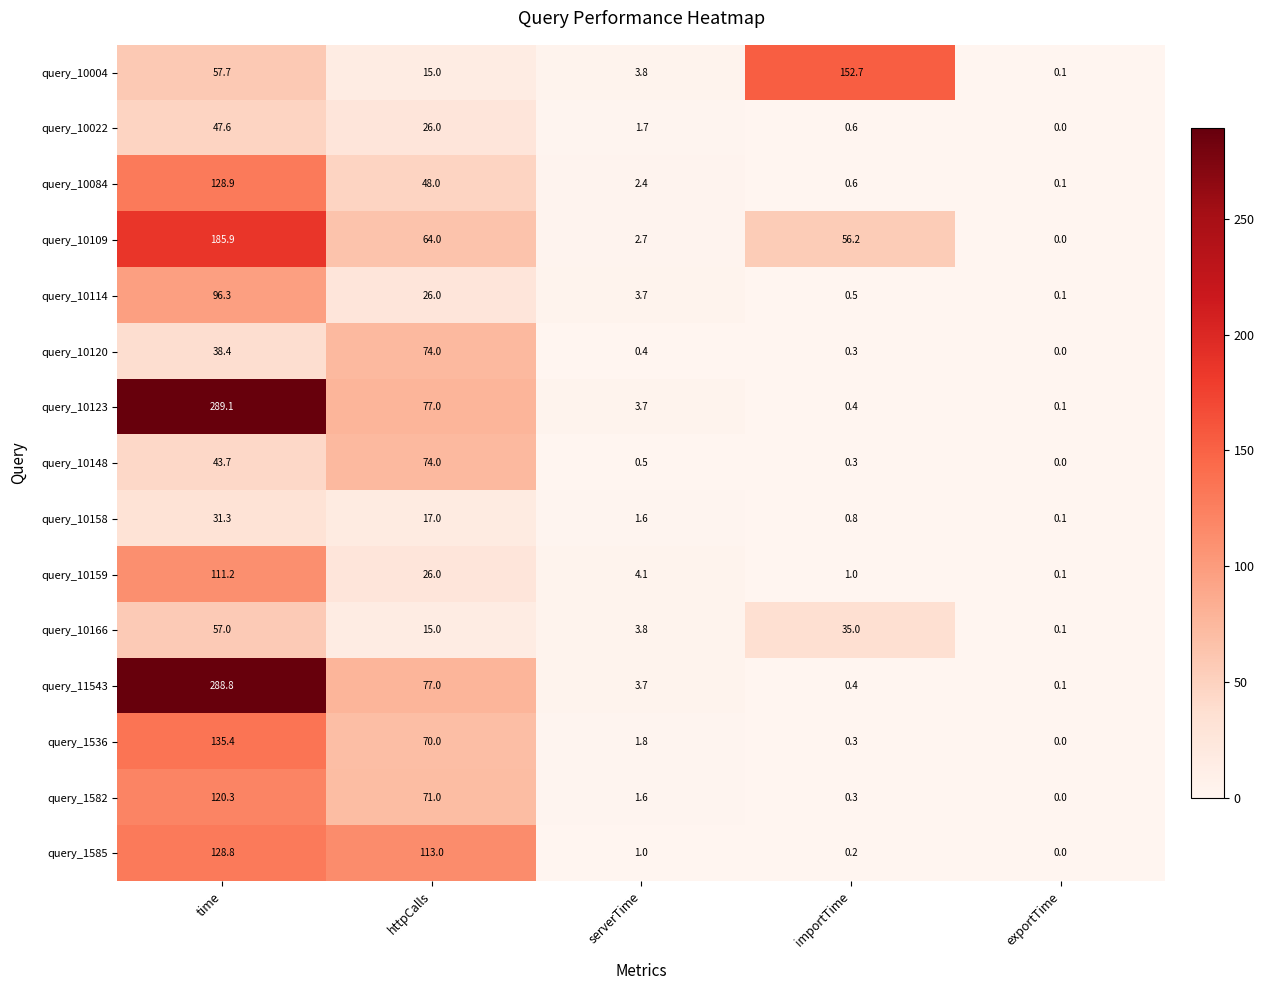

Count the number of categories in the chart.

5